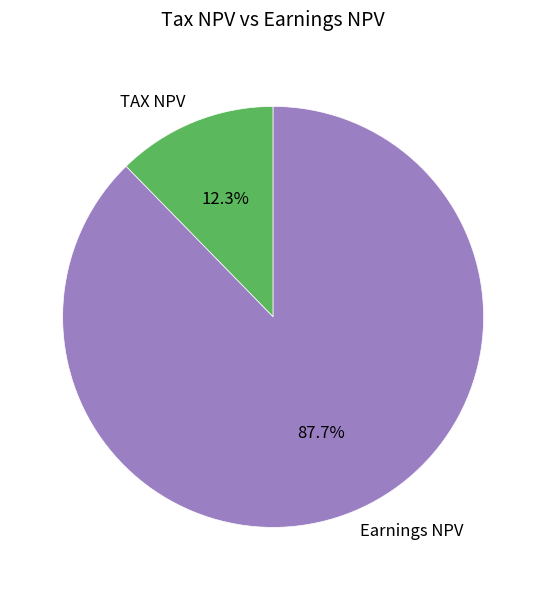

To the nearest percent, what portion does Earnings NPV represent?

88%